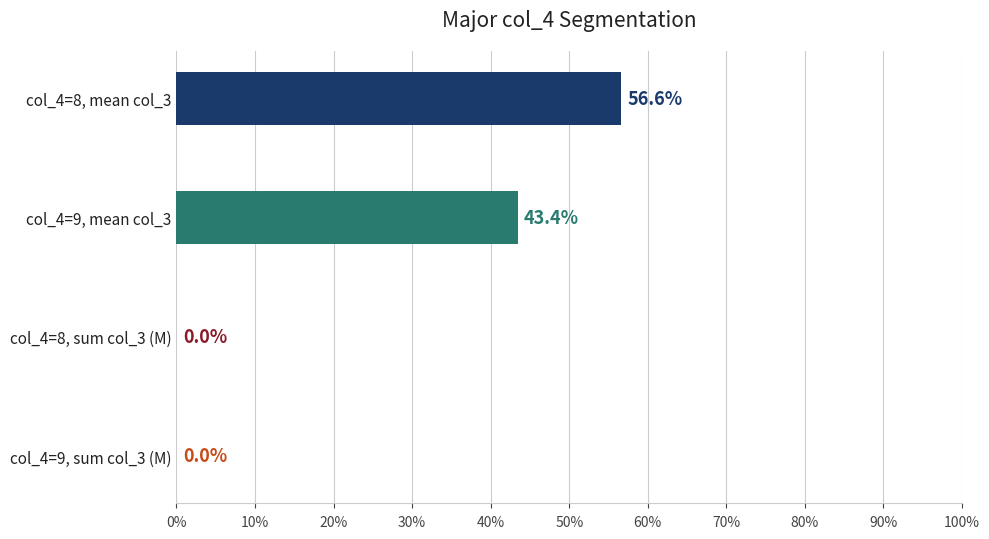

Where is the data nearest to the value 28?

col_4=9, mean col_3